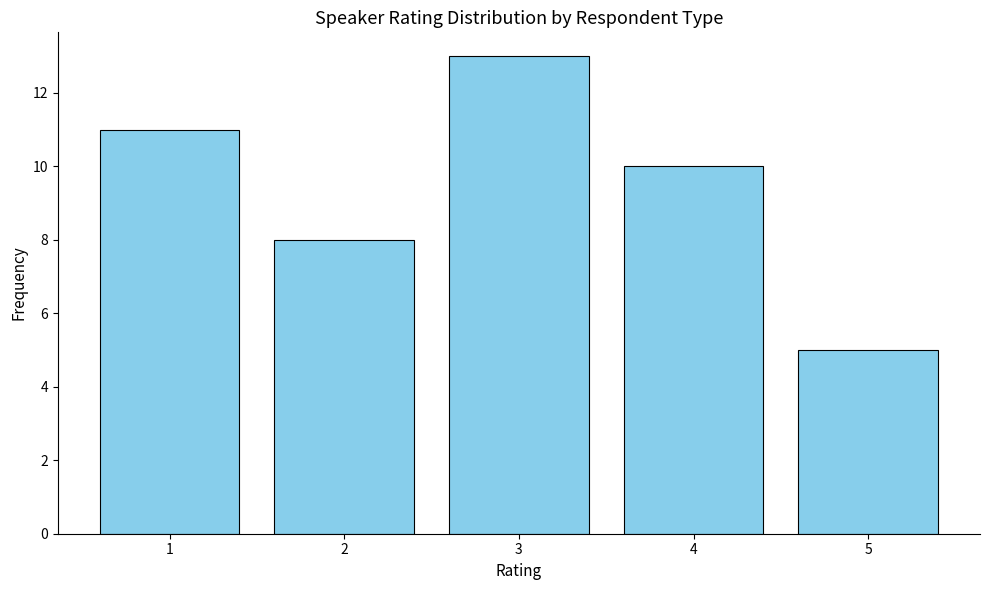

List the labels in order of value, smallest first.

5, 2, 4, 1, 3